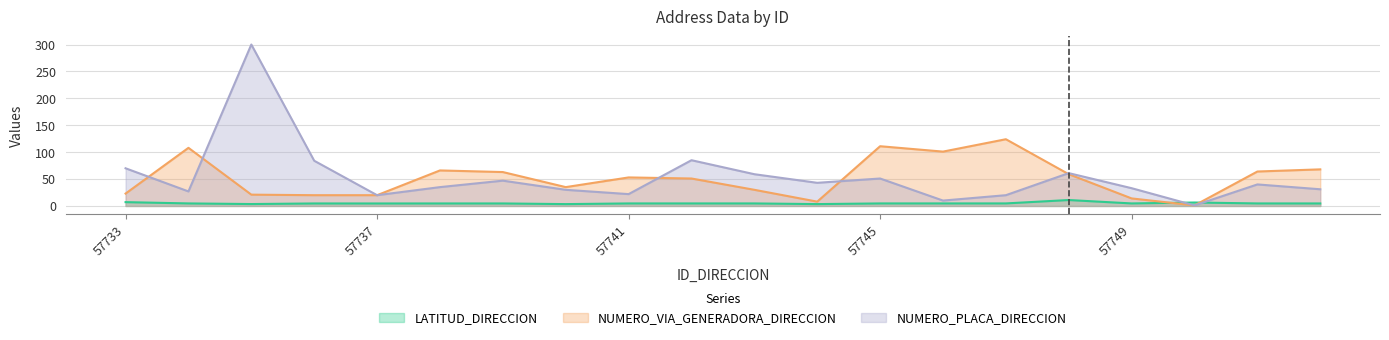

What is the sum of the NUMERO_PLACA_DIRECCION values at 57734 and 57748?

88.0